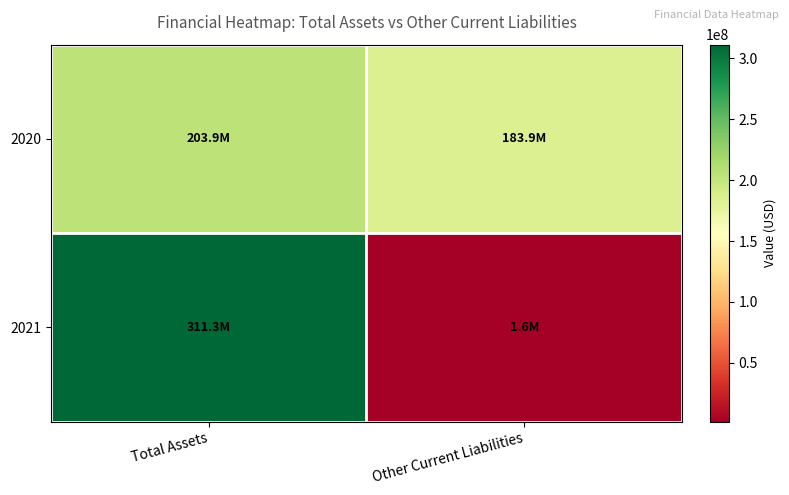

Which label corresponds to the largest value in the chart?

Total Assets